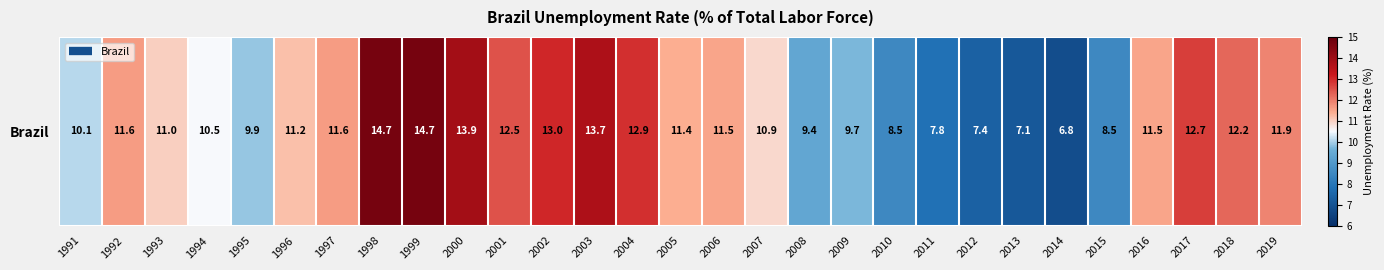

Reading right to left, extract all data points from this chart.

11.9	12.2	12.7	11.5	8.5	6.8	7.1	7.4	7.8	8.5	9.7	9.4	10.9	11.5	11.4	12.9	13.7	13.0	12.5	13.9	14.7	14.7	11.6	11.2	9.9	10.5	11.0	11.6	10.1